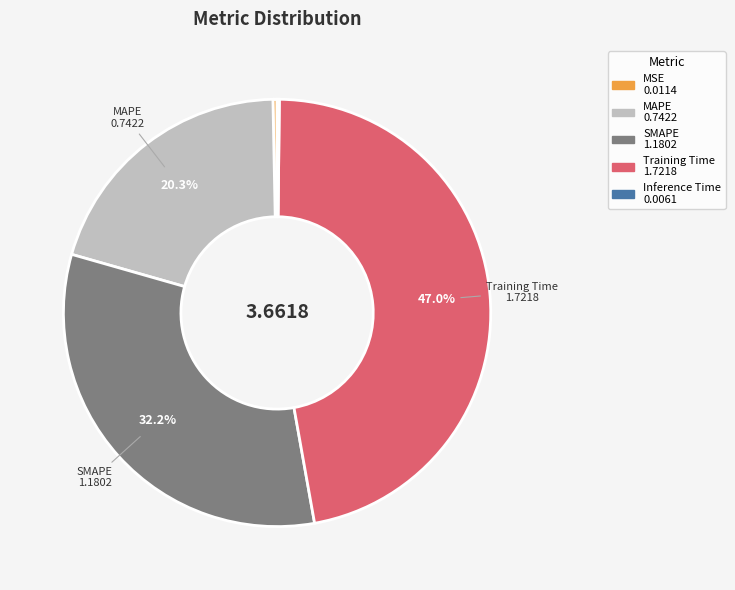

Combined, what portion of the pie is MAPE and SMAPE?

52.5%